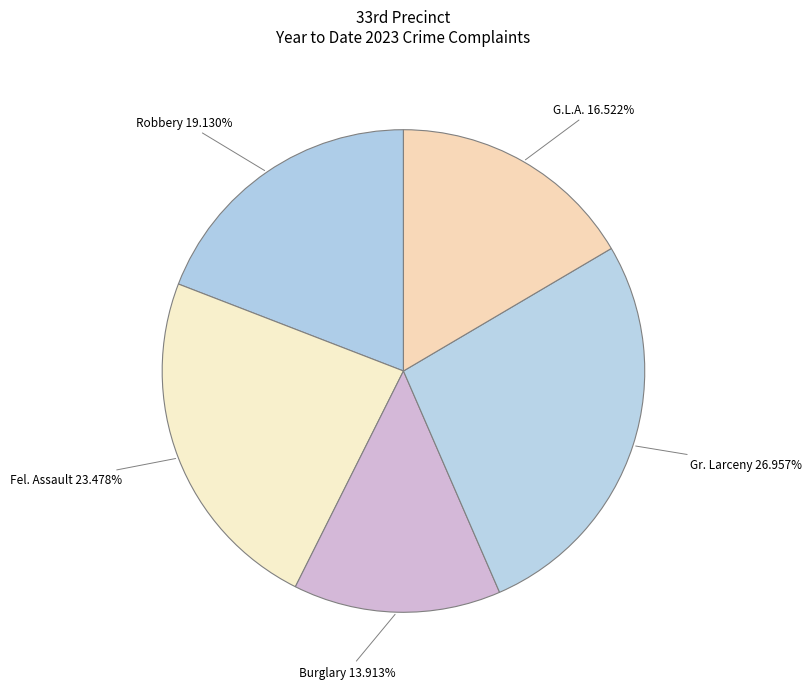

Approximately how many times larger is the value at Burglary compared to Robbery?

0.7